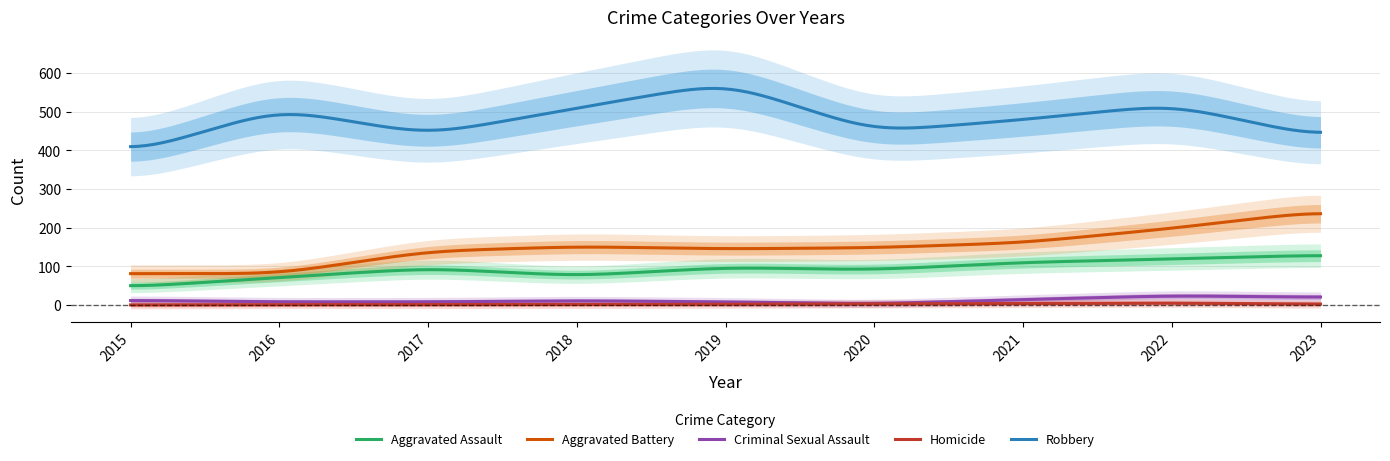

What are all the series names shown in the legend?

Aggravated Assault, Aggravated Battery, Criminal Sexual Assault, Homicide, Robbery